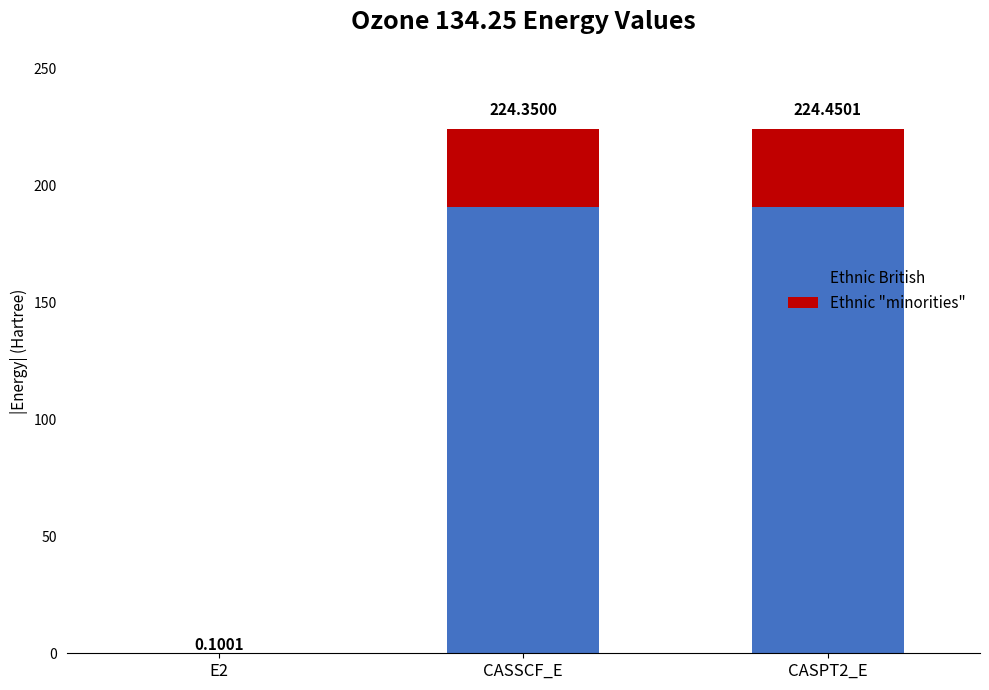

Are the bars horizontal?

No